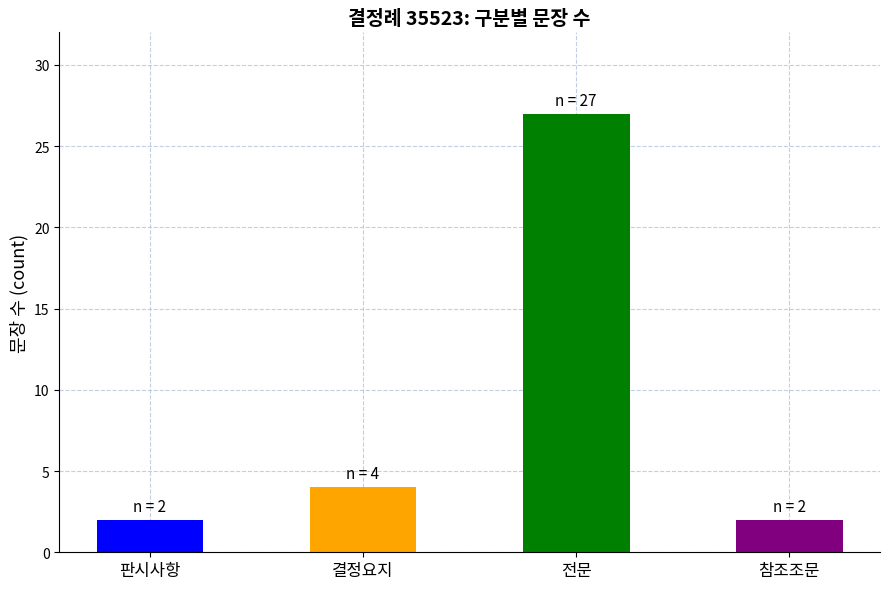

The chart shows a value of 27 at 전문. True or false?

True